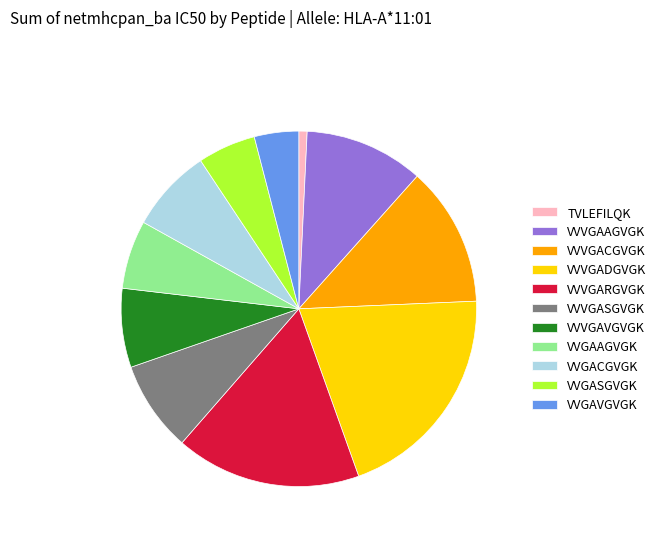

Is it true that VVVGAVGVGK is 21% of the pie?

False